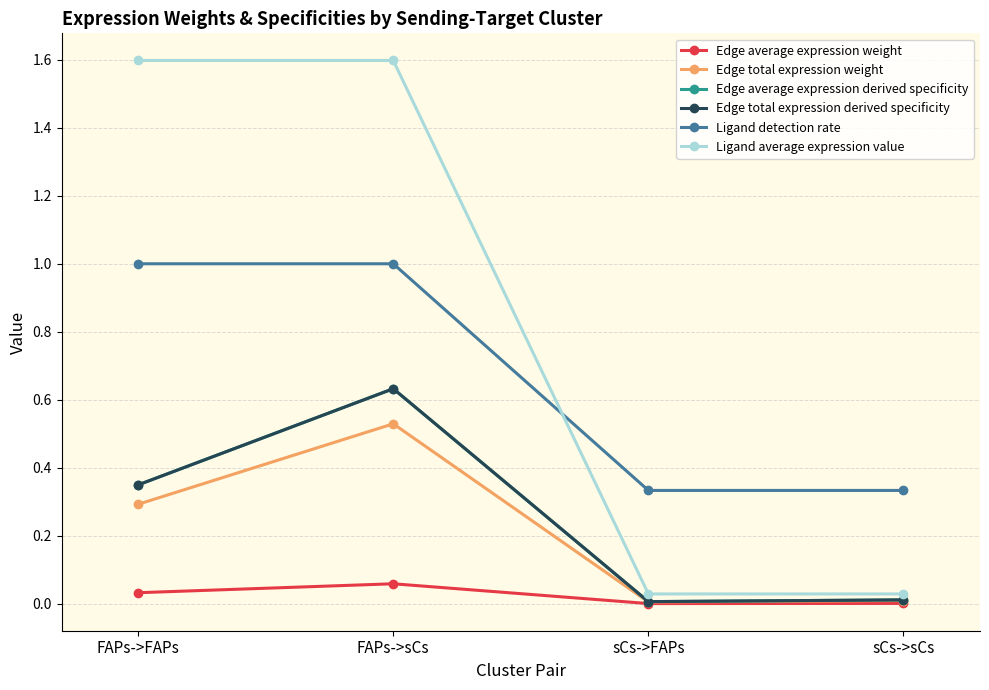

What is the value of the Ligand detection rate point at the 2nd from the left?

1.0